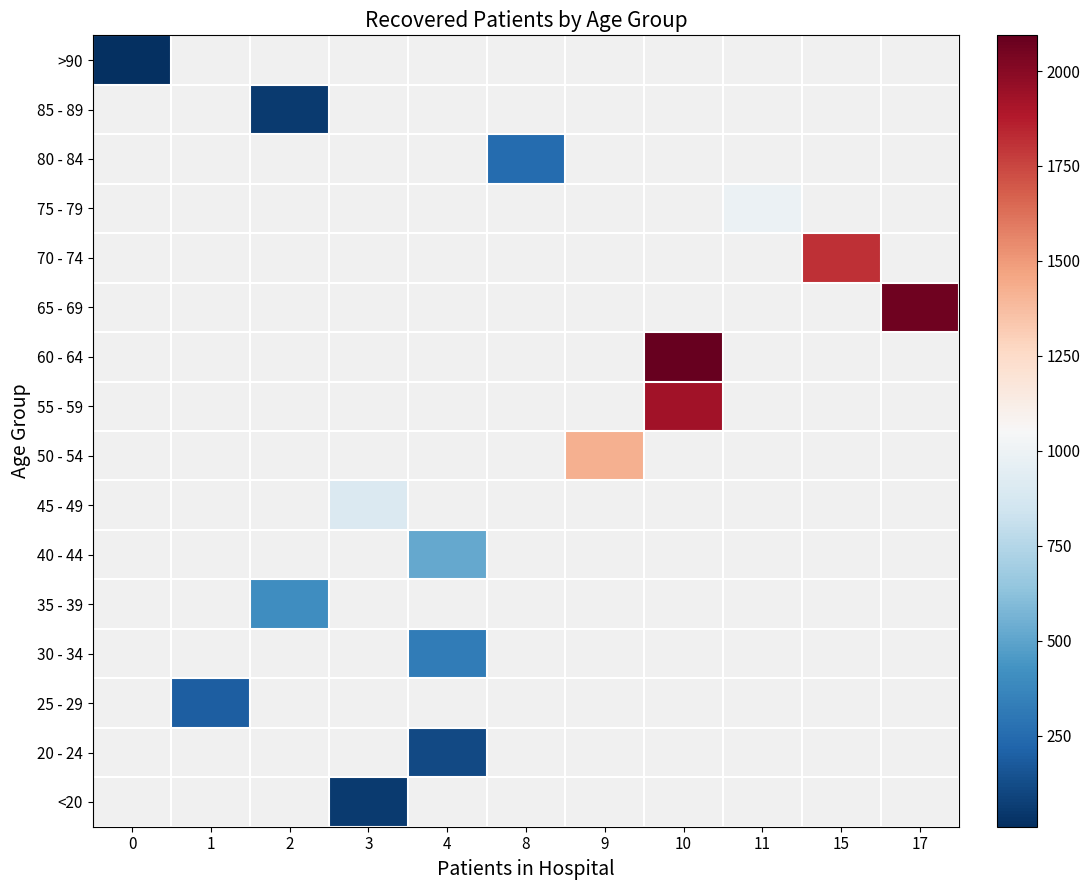

How many categories are shown in the chart?

11